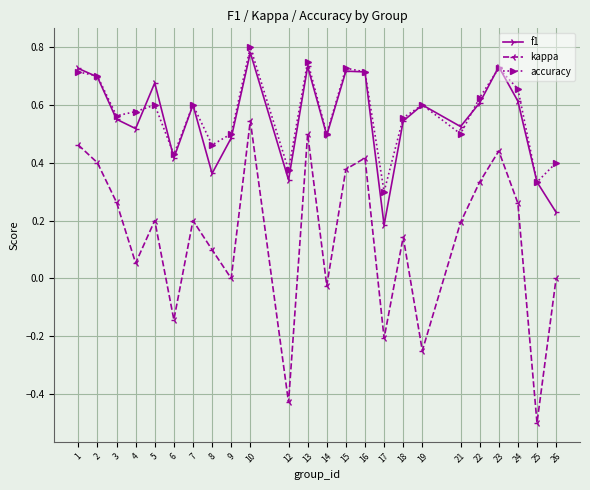

True or false: f1 has a value of 0.7 at 13.

True